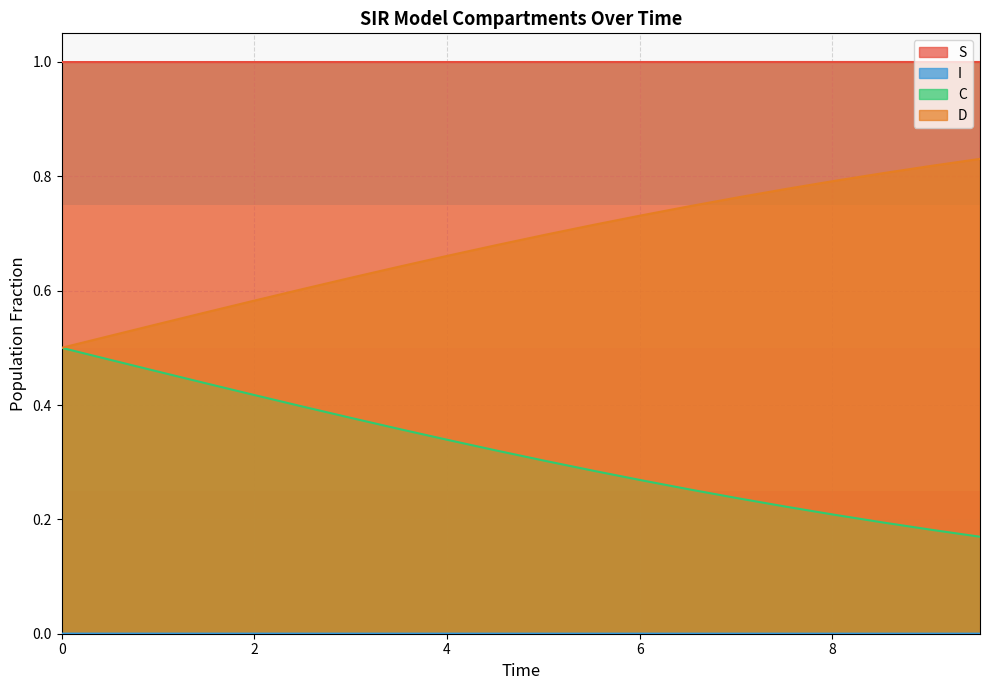

What are all the series names shown in the legend?

S, I, C, D